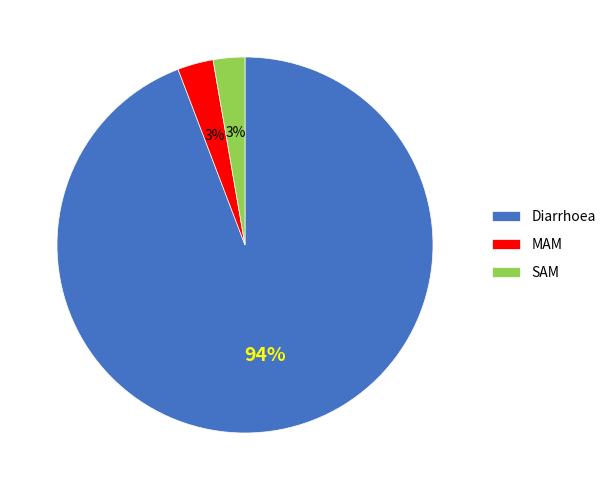

Which category has the biggest portion of the pie?

Diarrhoea